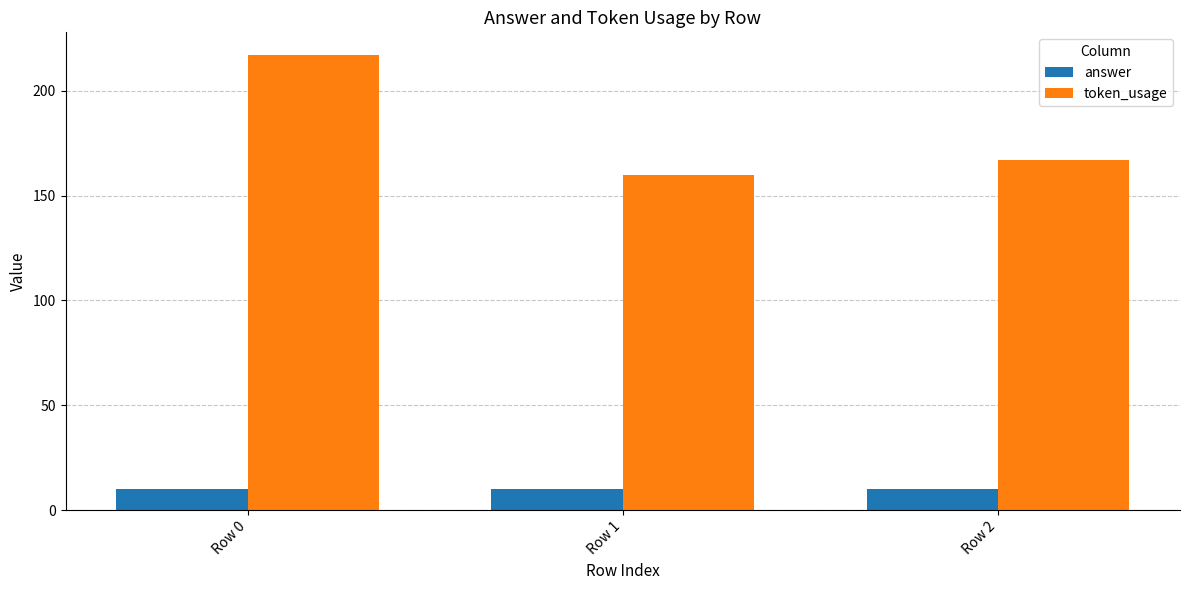

What is the minimum value shown in the chart?

10